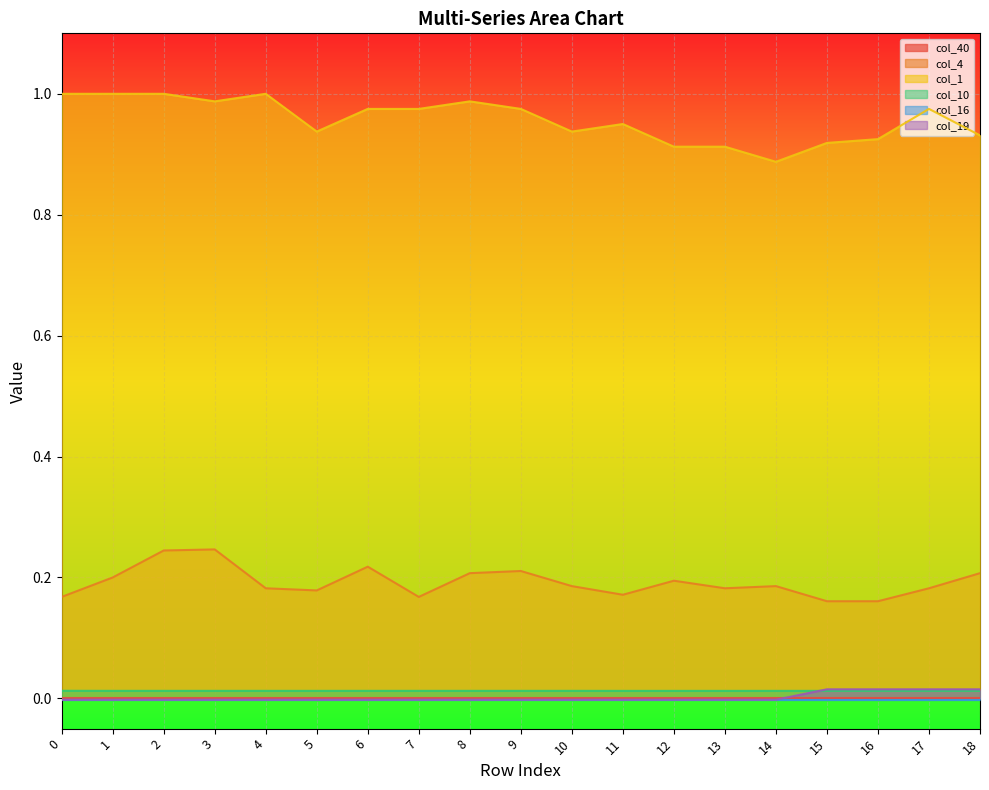

Reading left to right, what are all the values shown in this chart?

col_4: 0.2	0.2	0.2	0.2	0.2	0.2	0.2	0.2	0.2	0.2	0.2	0.2	0.2	0.2	0.2	0.2	0.2	0.2	0.2
col_1: 1.0	1.0	1.0	1.0	1.0	0.9	1.0	1.0	1.0	1.0	0.9	1.0	0.9	0.9	0.9	0.9	0.9	1.0	0.9
col_10: 0.0	0.0	0.0	0.0	0.0	0.0	0.0	0.0	0.0	0.0	0.0	0.0	0.0	0.0	0.0	0.0	0.0	0.0	0.0
col_19: -0.0	-0.0	-0.0	-0.0	-0.0	-0.0	-0.0	-0.0	-0.0	-0.0	-0.0	-0.0	-0.0	-0.0	-0.0	0.0	0.0	0.0	0.0